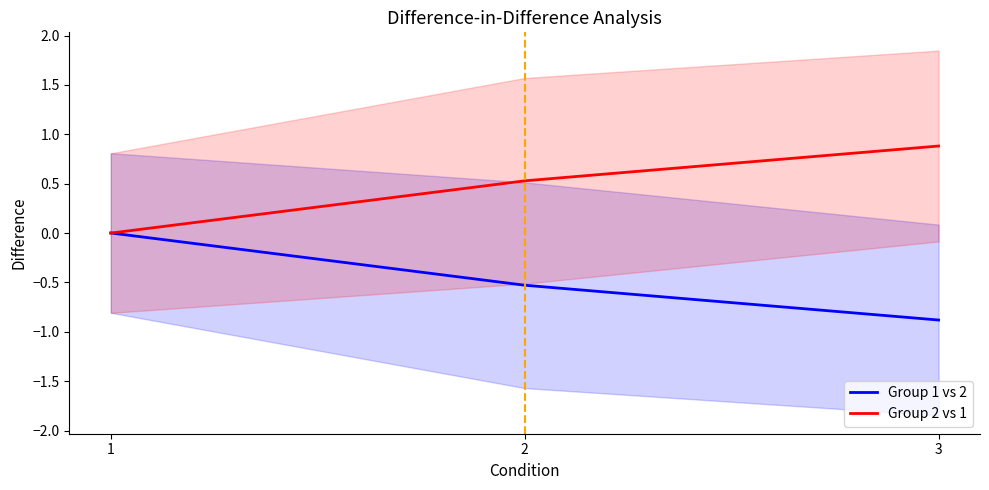

What is the minimum value shown in the chart?

-0.9